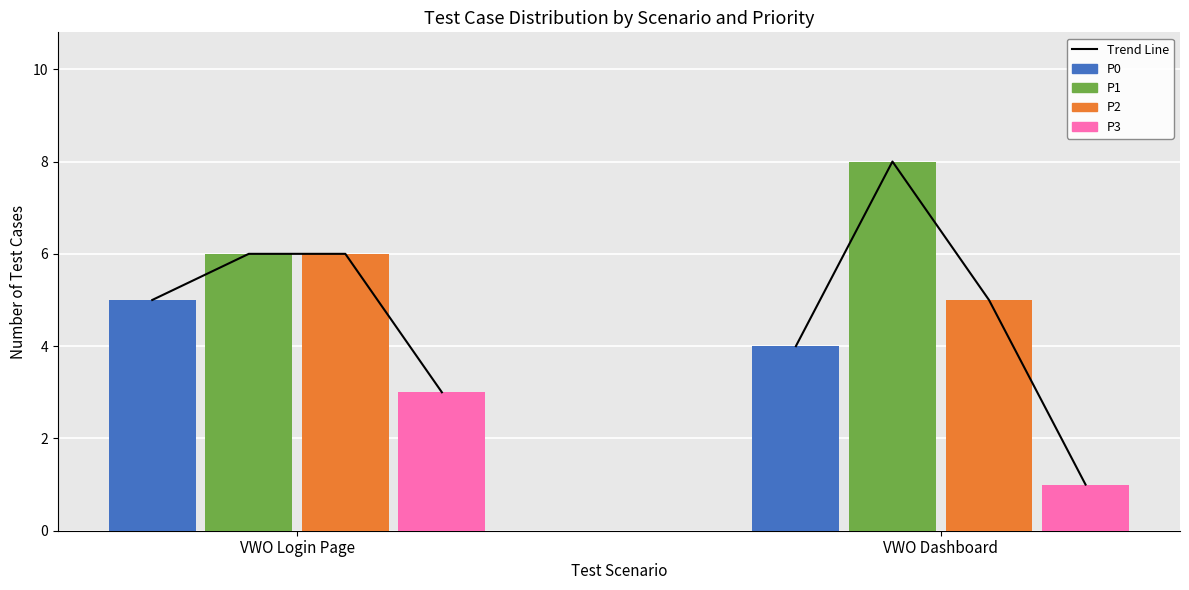

What position from the left is VWO Login Page?

1